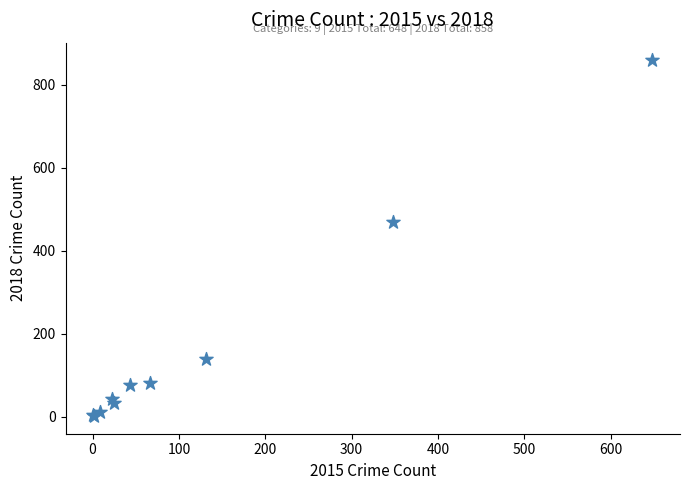

What Y value in the scatter plot is closest to 430?

468